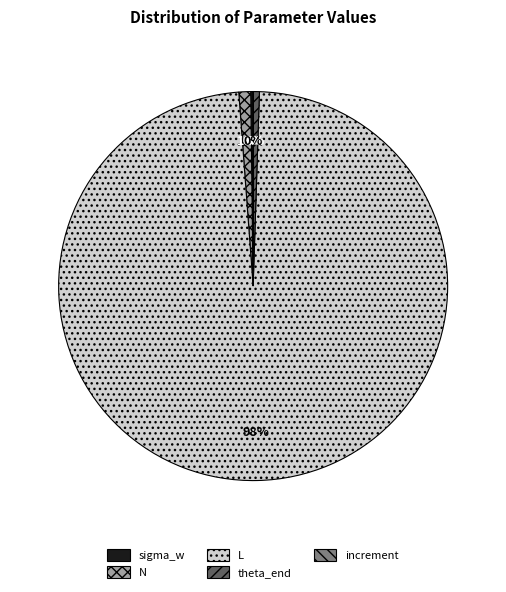

Between L and N, which is larger?

L